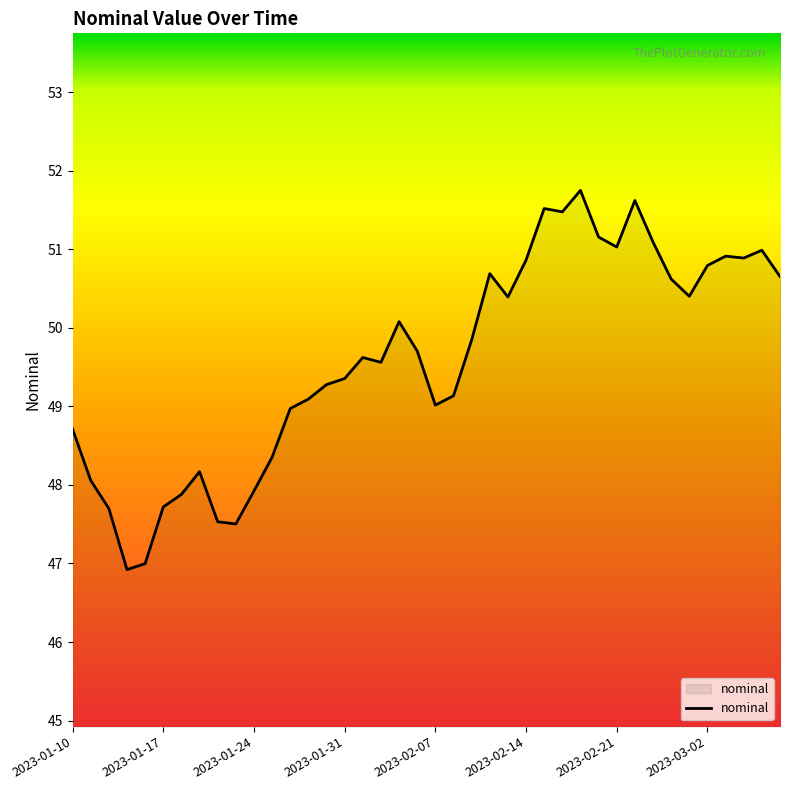

What is the minimum value shown in the chart?

46.9